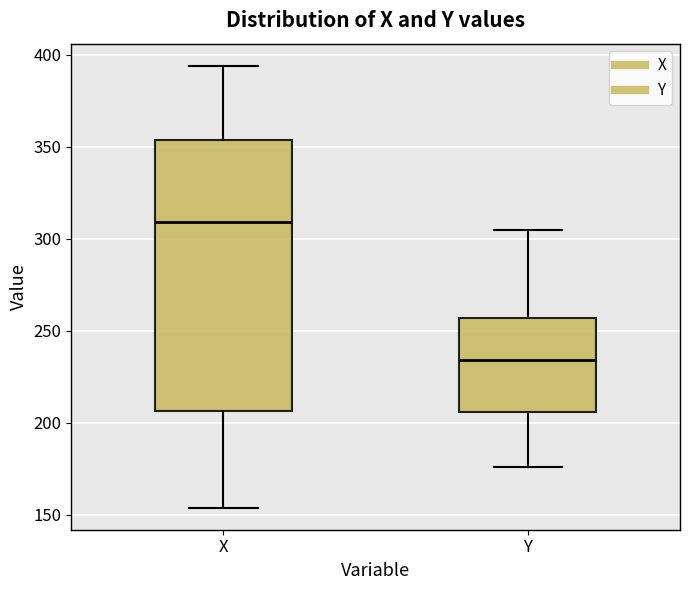

Reading left to right, read every box against the y-axis: the position of its median line, the range the box covers, and the ends of its whiskers. The values are not printed on the chart, so give them approximately, as read against the axis.

X: median 310, box 205 to 355, whiskers 155 to 395
Y: median 235, box 205 to 255, whiskers 175 to 305